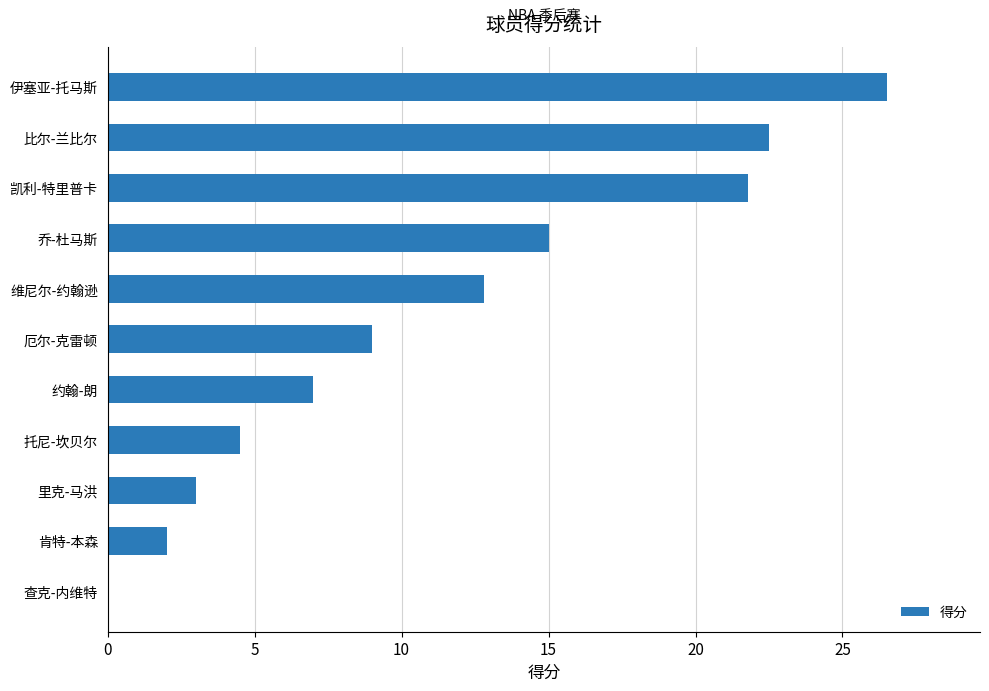

Which has a higher value, 肯特-本森 or 约翰-朗?

约翰-朗